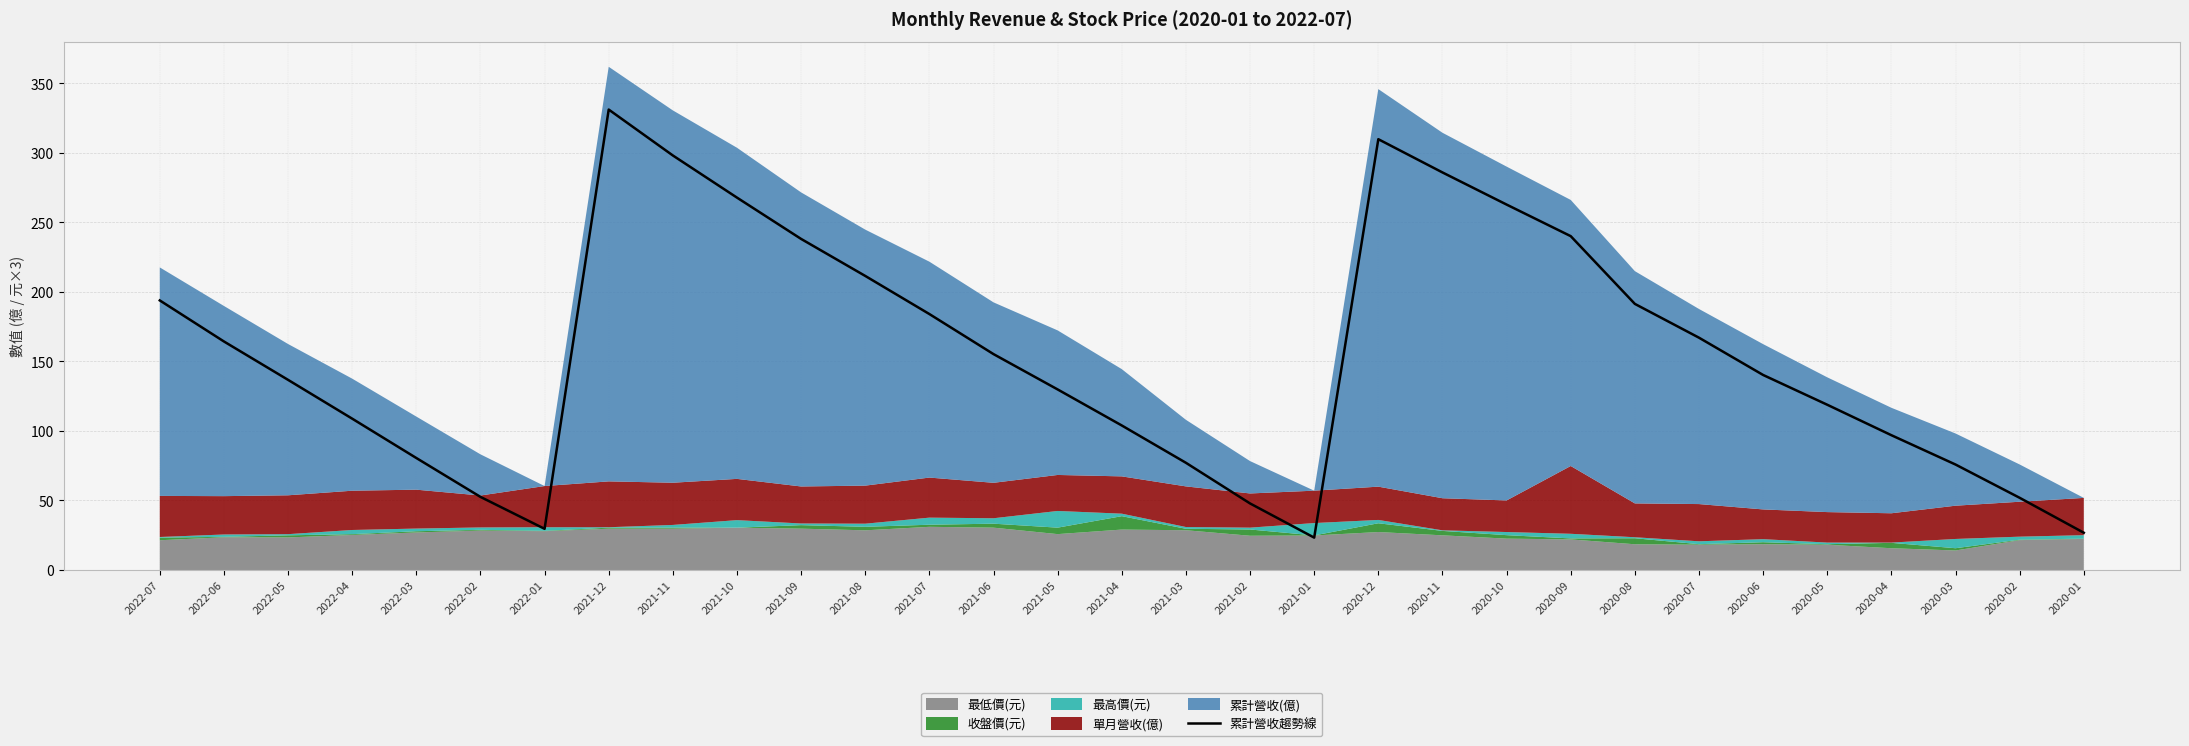

Does the chart have visible grid lines?

Yes